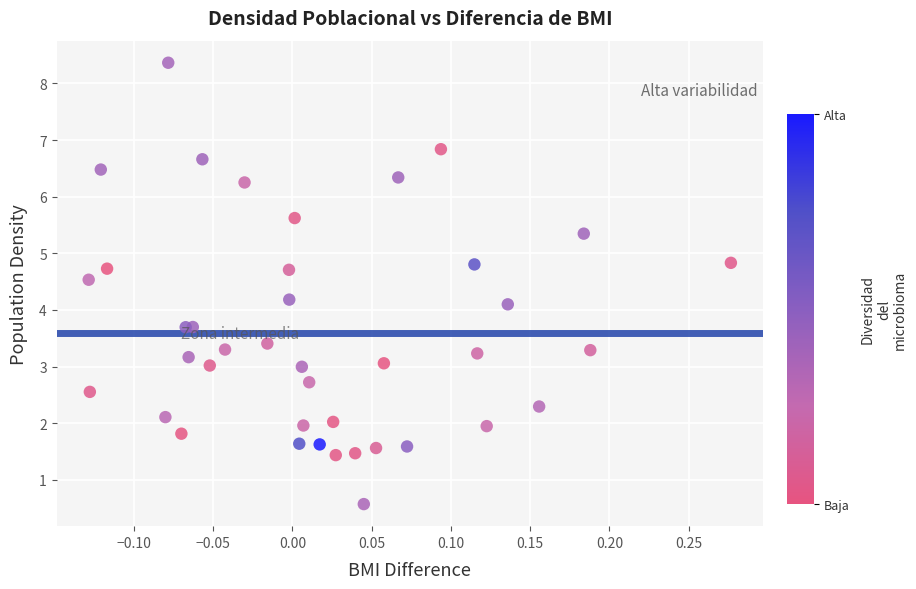

What is the range of X values (max minus min)?

0.4